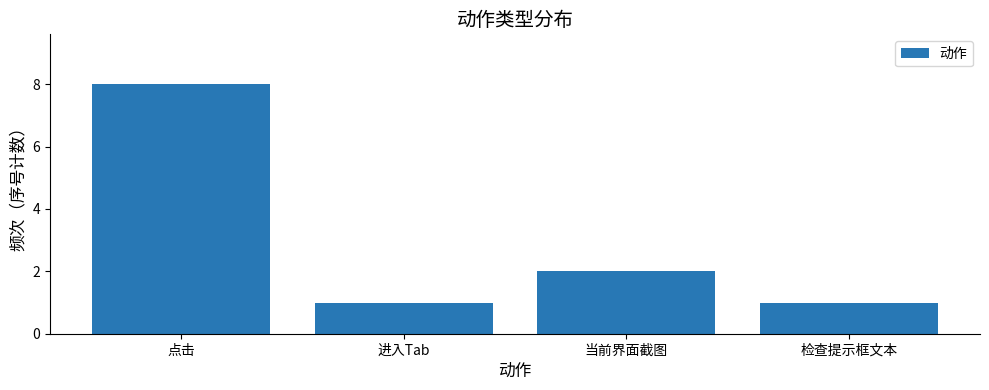

Where is the data nearest to the value 4?

当前界面截图